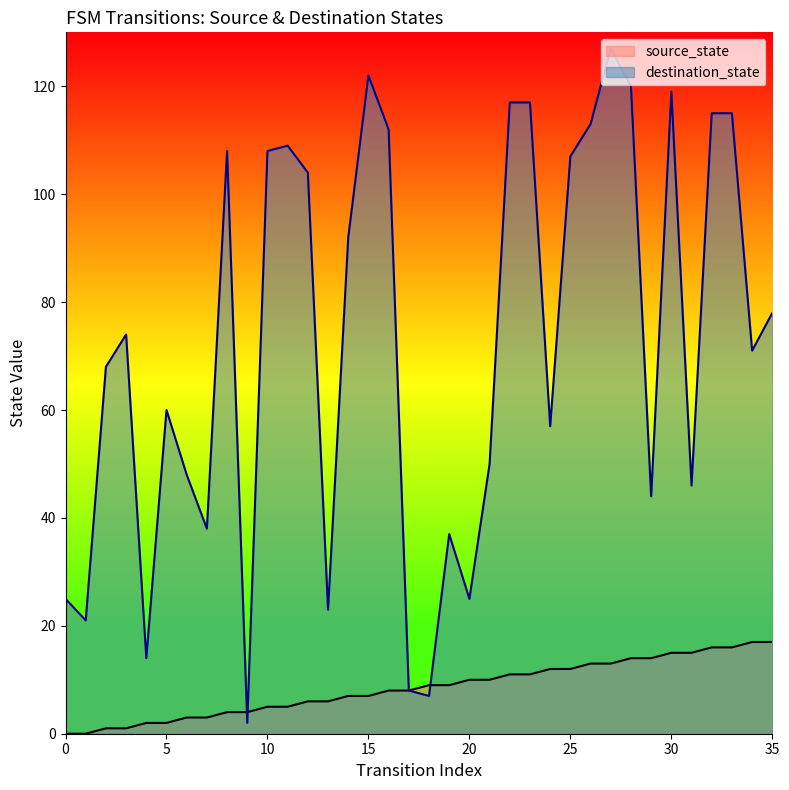

Count the number of data series in this chart.

2